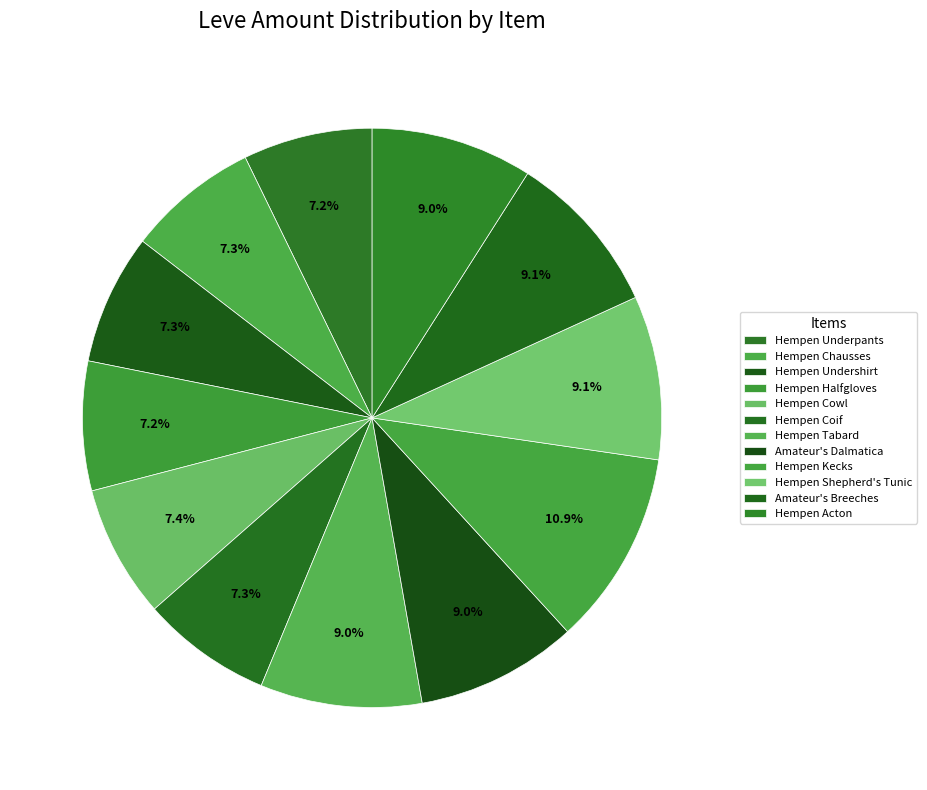

How many slices are in this pie chart?

12